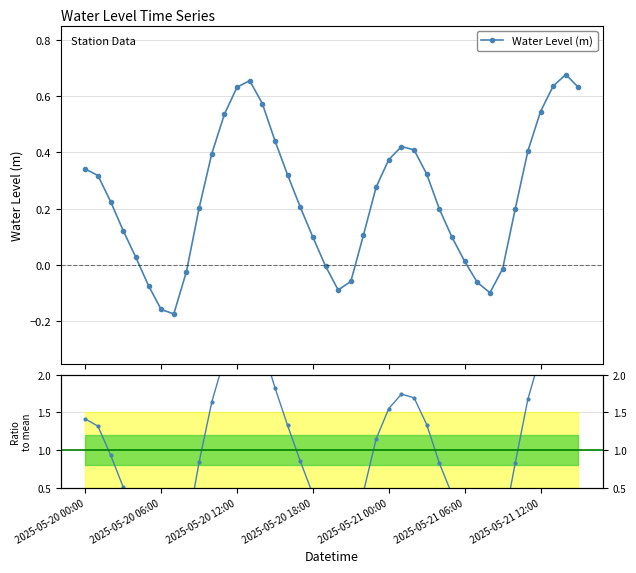

List the series in order of their peak value, highest first.

Ratio to mean, Water Level (m)